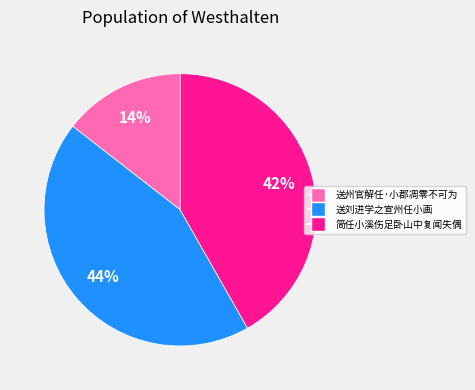

Does 送刘进学之宣州任小画 represent more than half of the total?

No